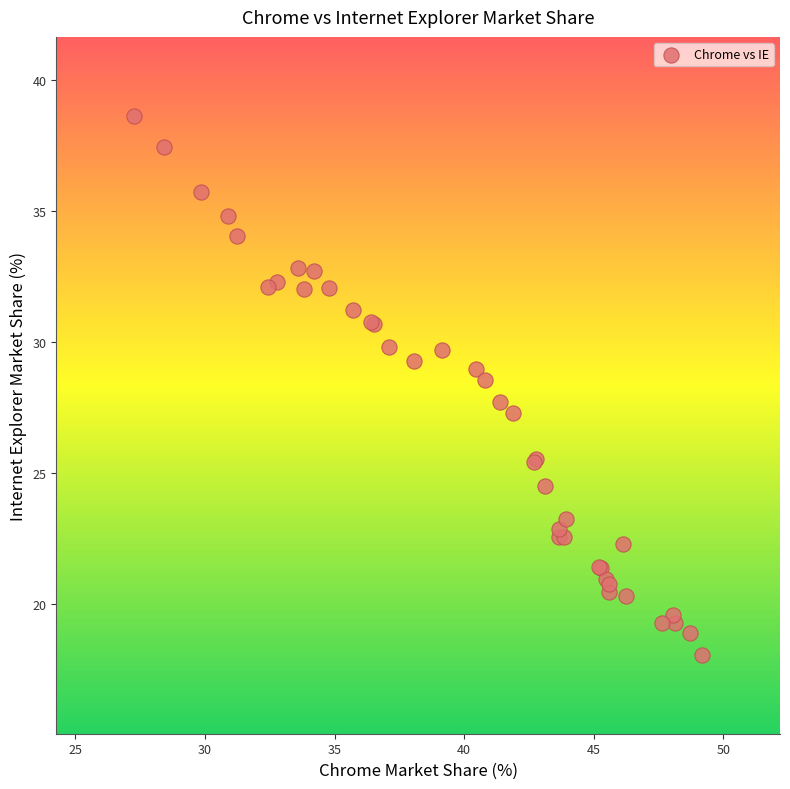

What Y value in the scatter plot is closest to 28?

27.7